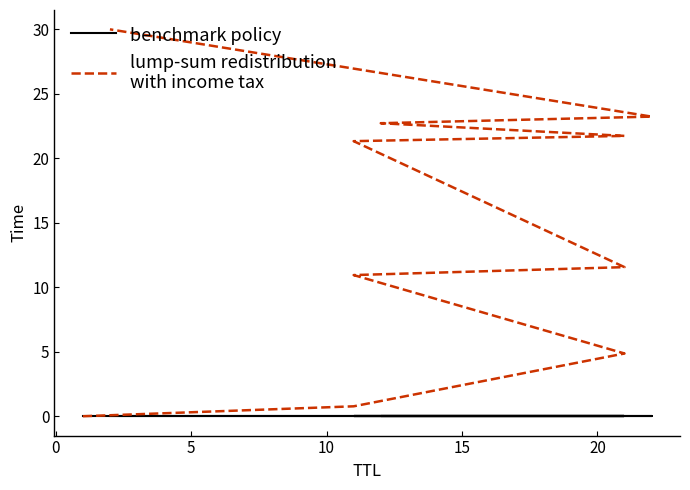

What is the greatest value displayed?

30.0